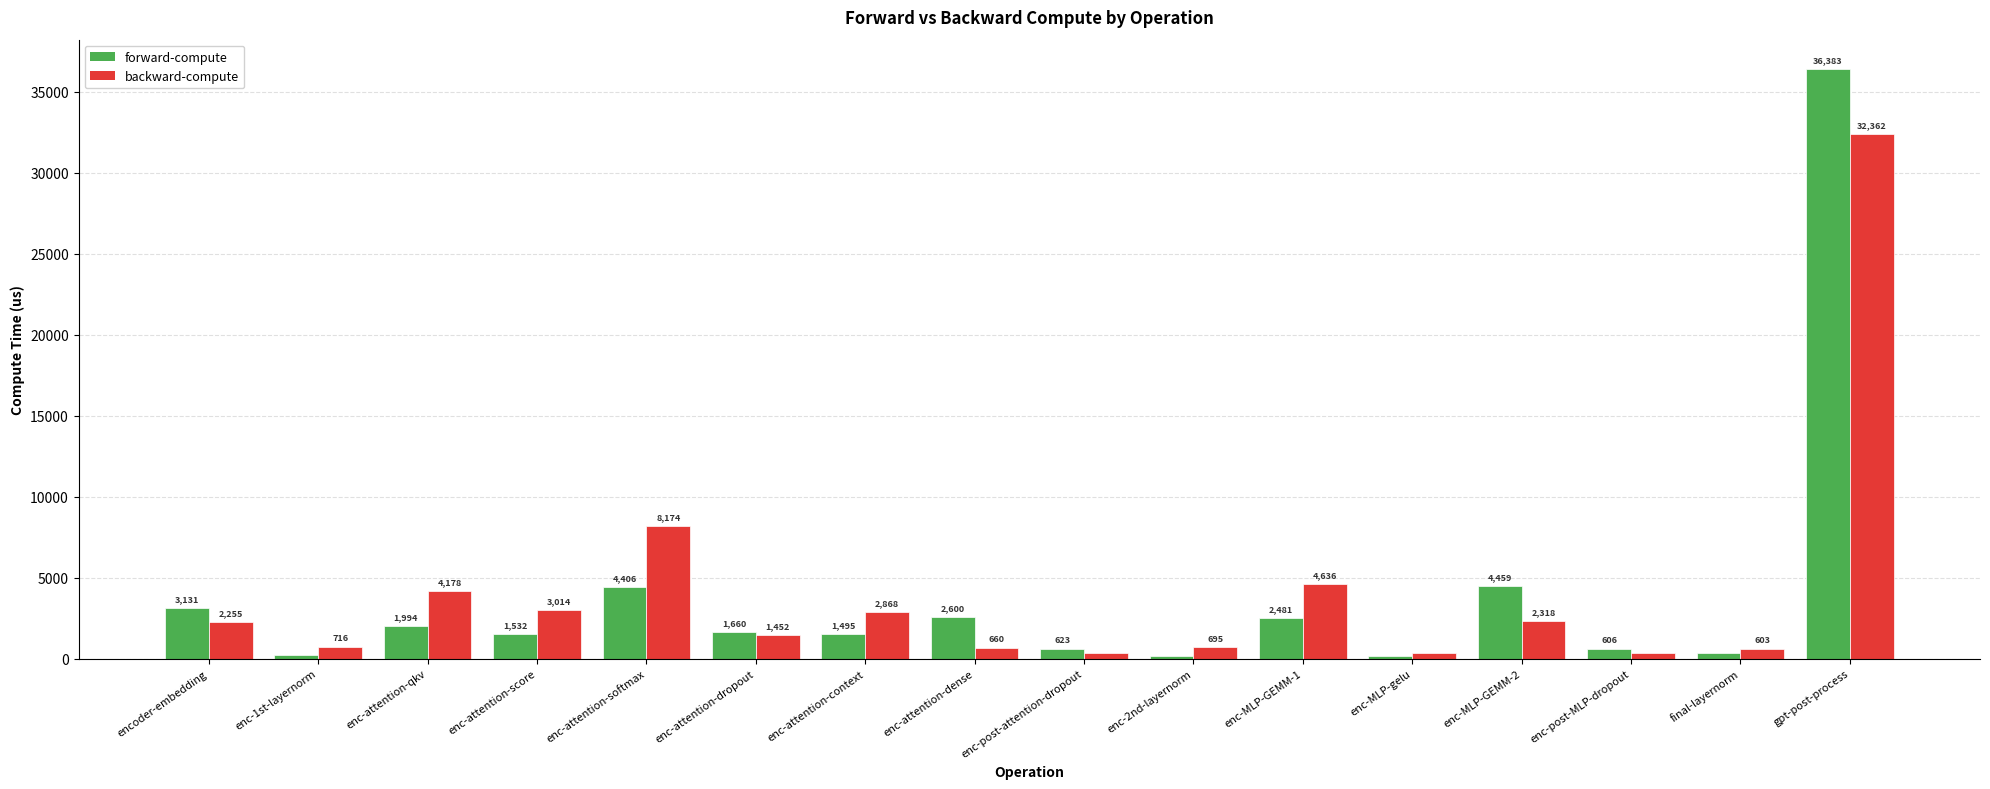

At how many categories does at least one series exceed 12830?

1